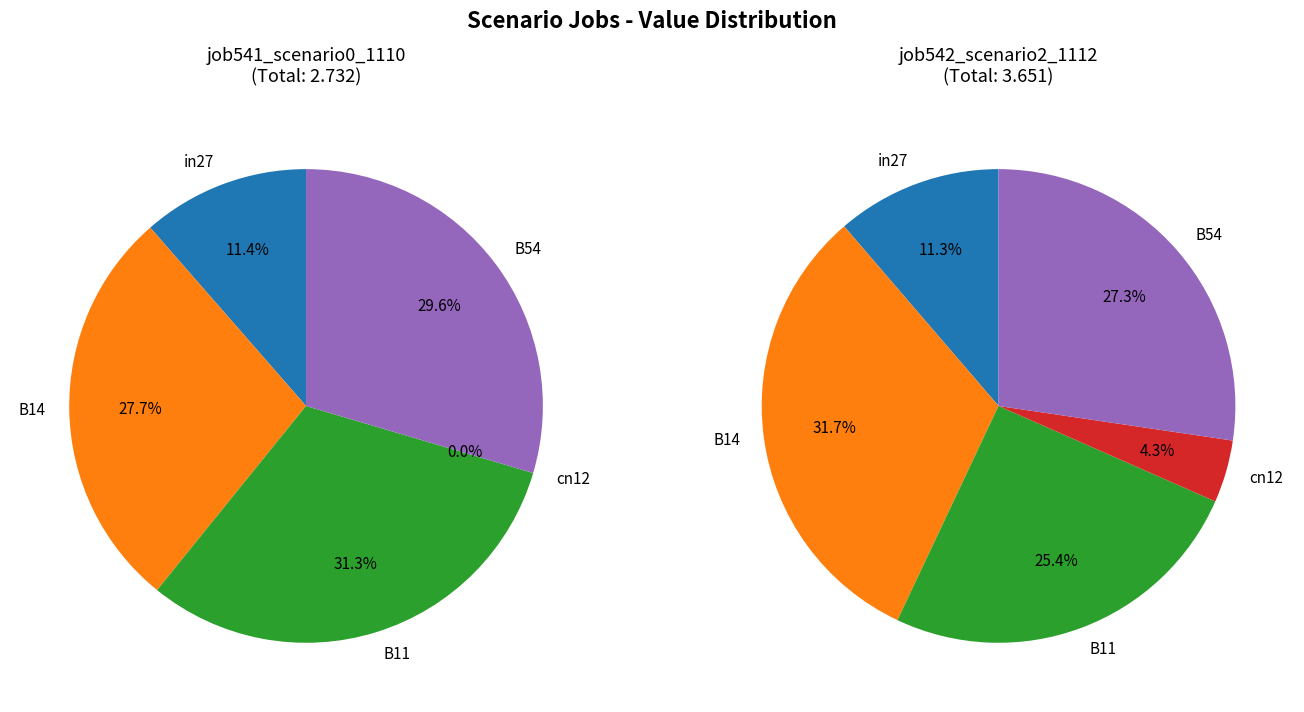

How much of the chart is everything except B54?

70.4%